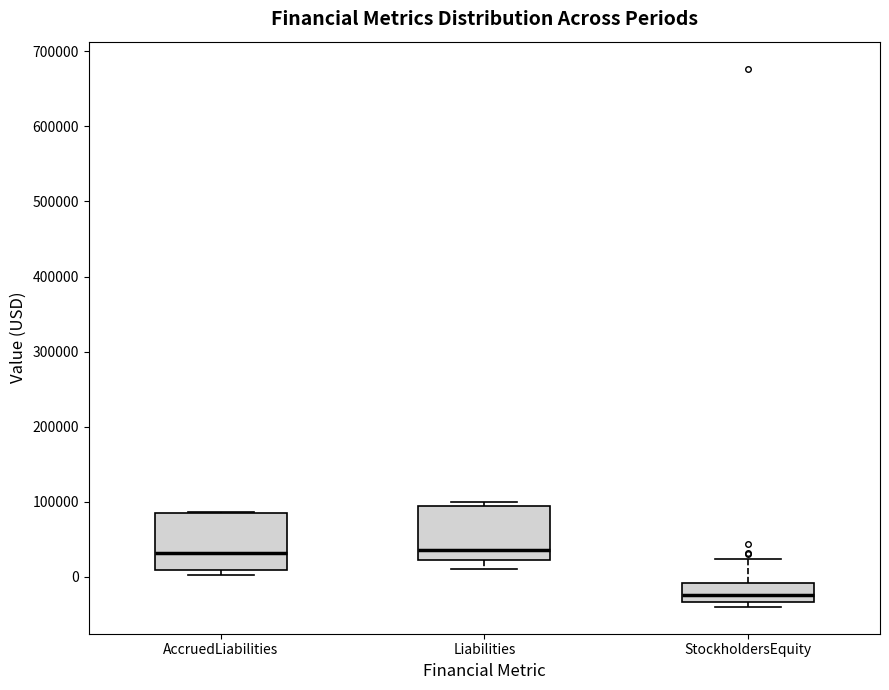

Reading left to right, transcribe this box plot: for each box, give where its median line is, the range the box spans, and where its two whiskers end, as read against the y-axis. The values are not printed on the chart, so give them approximately, as read against the axis.

AccruedLiabilities: median 30000, box 10000 to 80000, whiskers 0 to 90000
Liabilities: median 40000, box 20000 to 90000, whiskers 10000 to 100000
StockholdersEquity: median -20000, box -30000 to -10000, whiskers -40000 to 20000